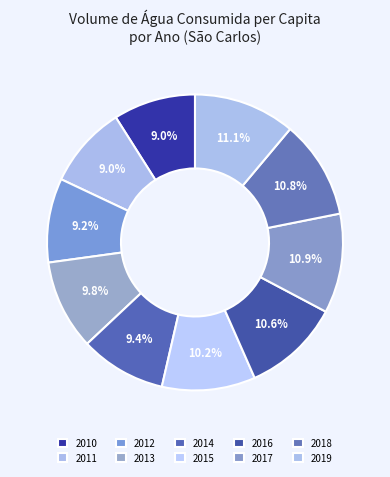

To the nearest percent, what is the difference between the largest and smallest slice percentages?

2%